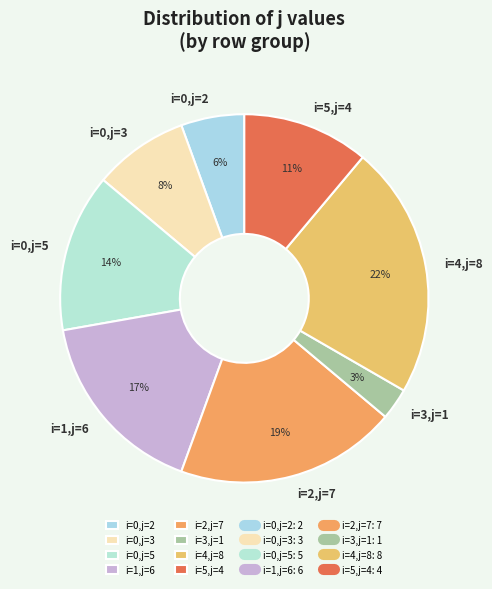

Count the number of slices in the pie.

8